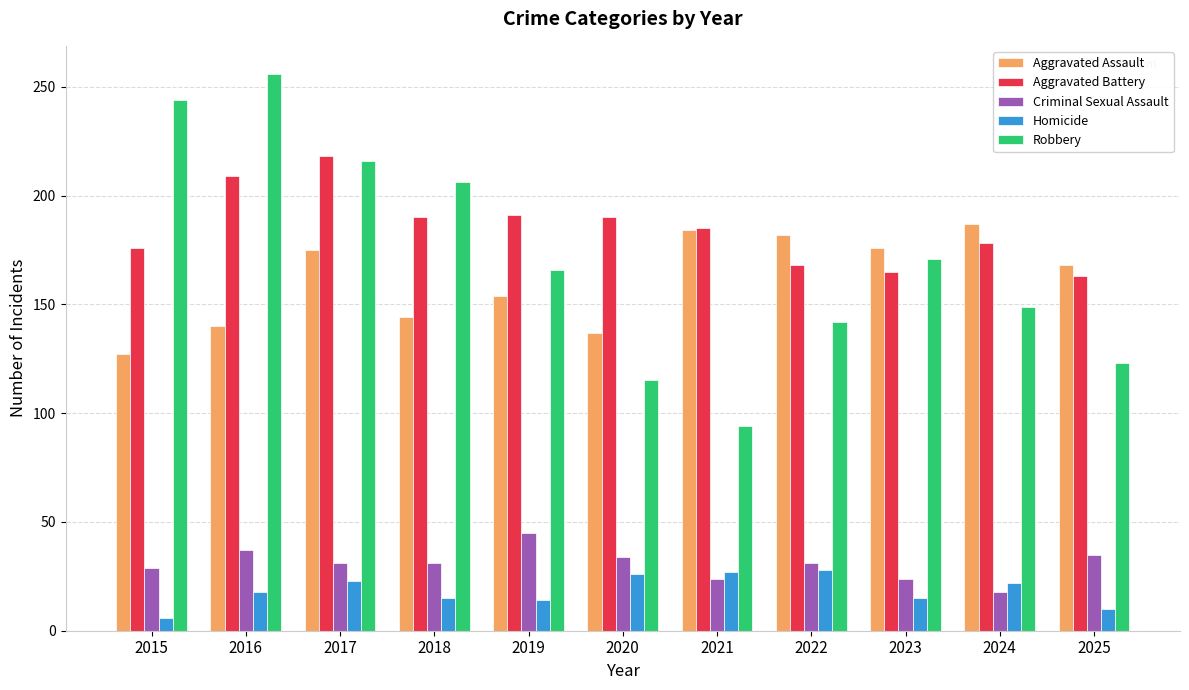

How many bars are there in total?

55